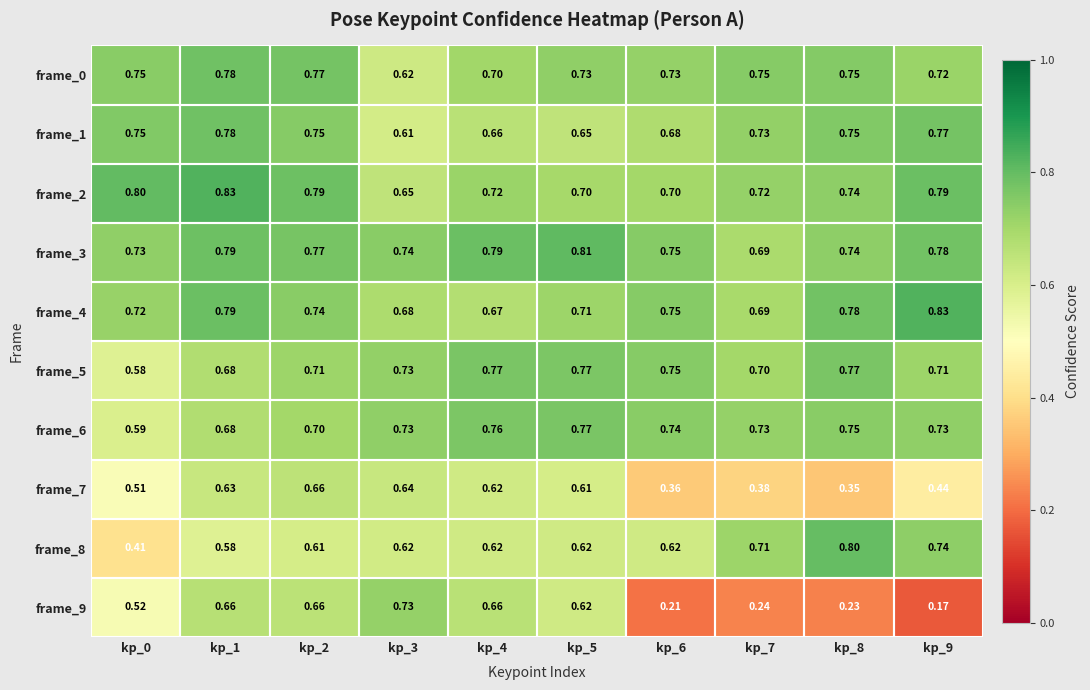

Is the value of frame_5 at kp_9 greater than the value of frame_0 at kp_8?

No